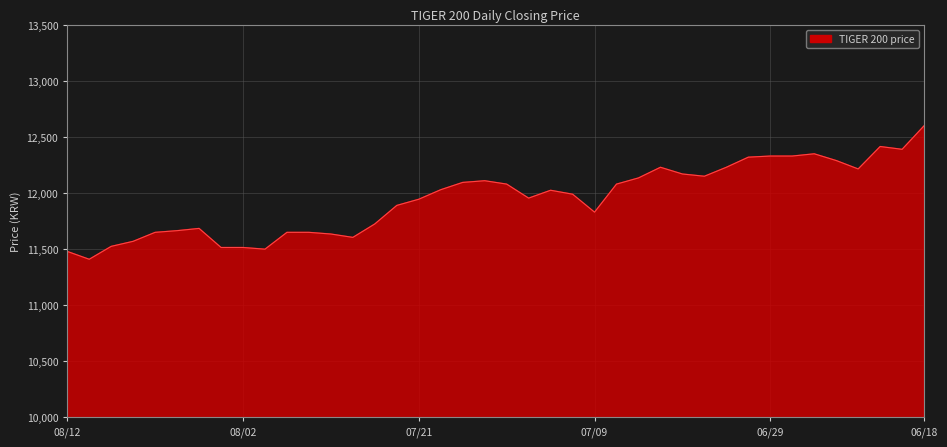

What is the greatest value displayed?

12600